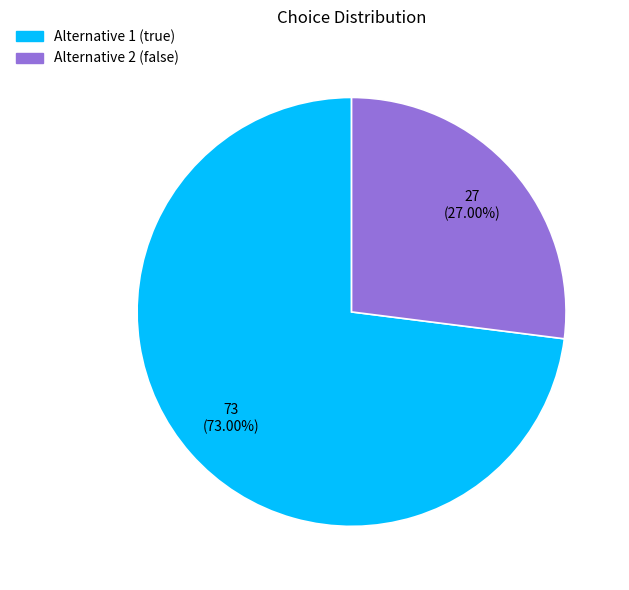

To the nearest percent, what portion does Alternative 1 (true) represent?

73%